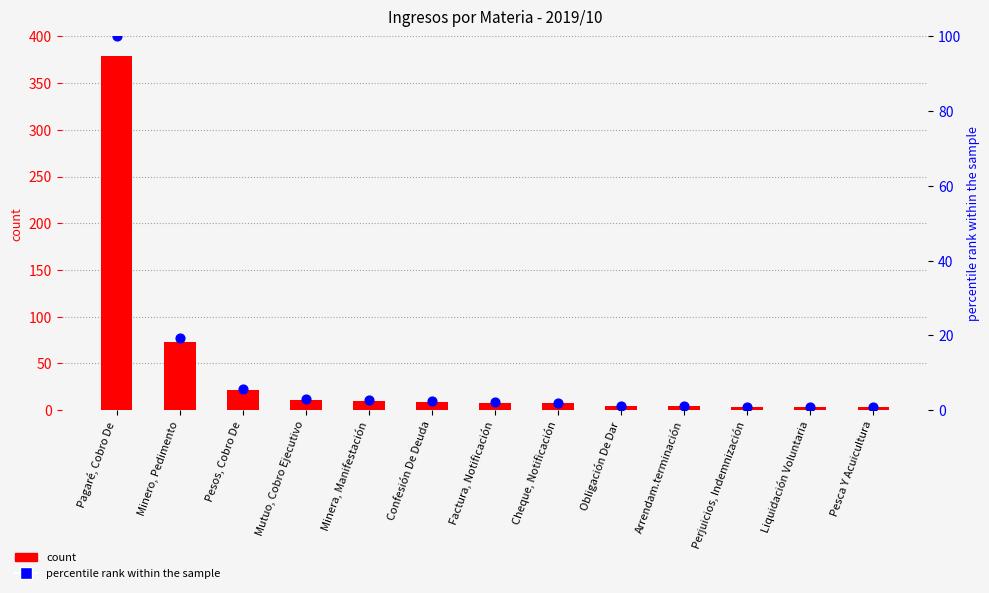

At which category is the sum across all series the highest?

Pagaré, Cobro De